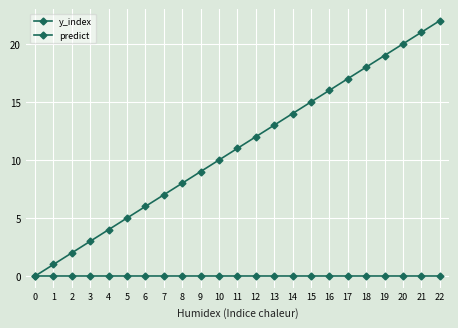

How many positive values does the y_index series have?

22